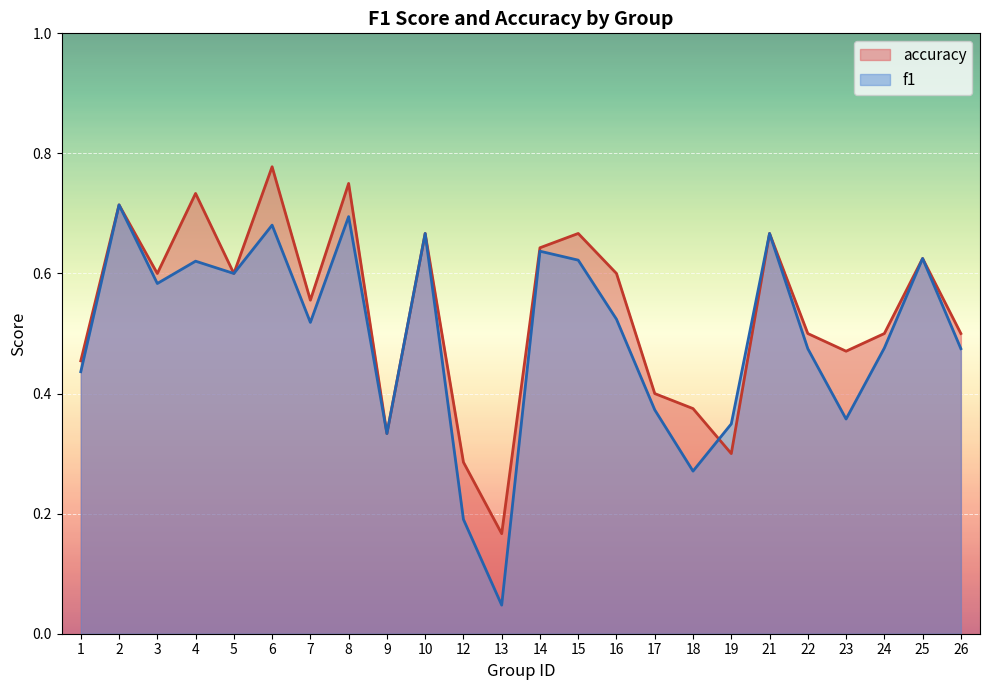

How many lines are shown in the chart?

2